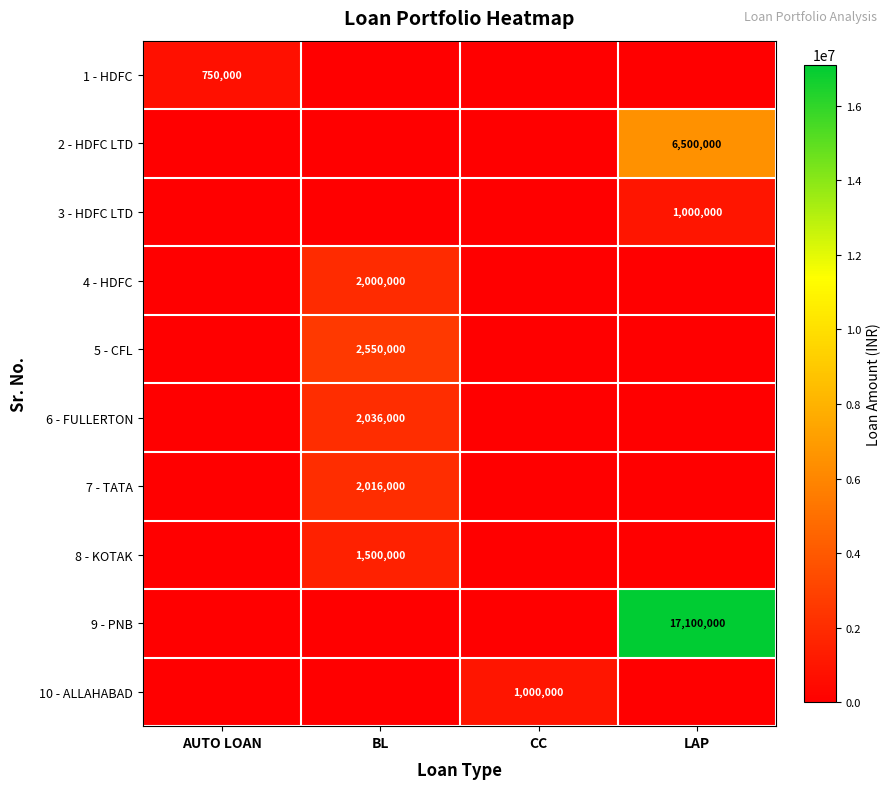

True or false: 5 - CFL has a value of 3376962 at BL.

False